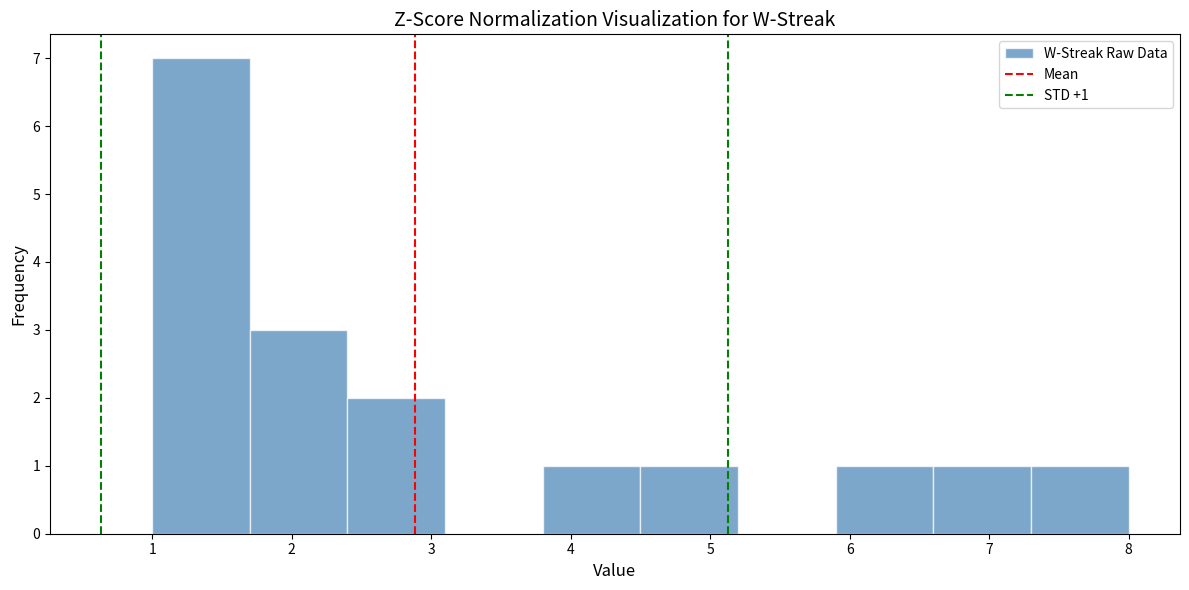

Over which range of the x-axis is the bar tallest?

1.0 to 1.7